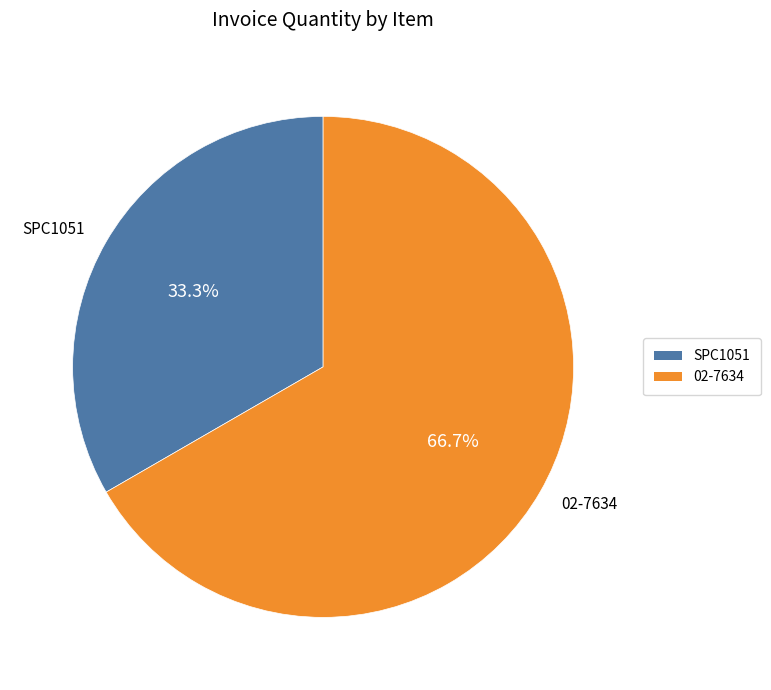

Between 02-7634 and SPC1051, which is larger?

02-7634